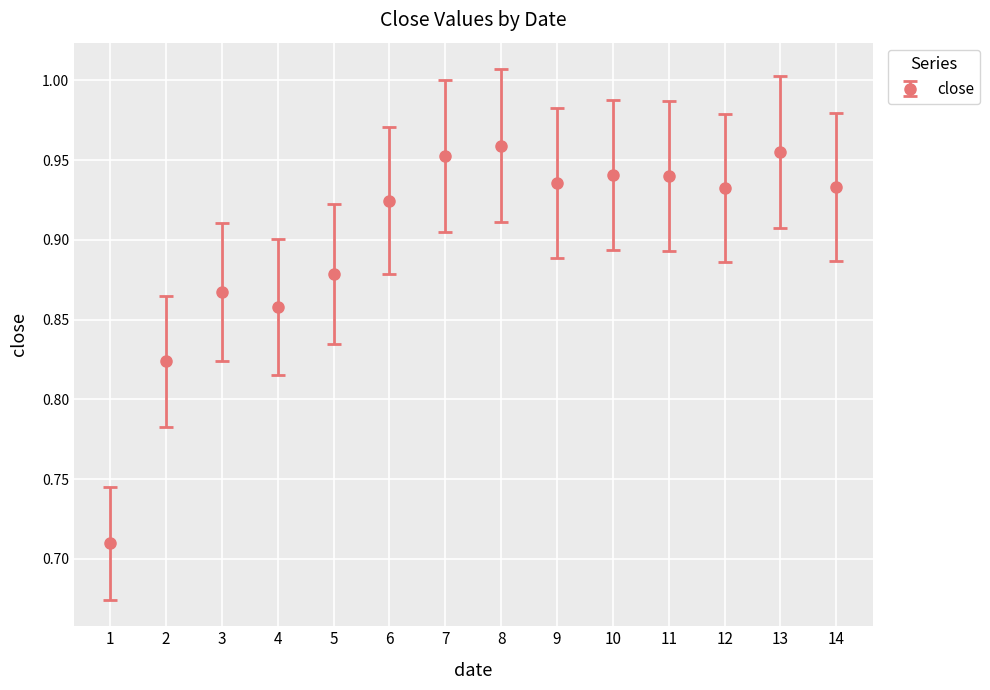

How many values are between 0 and 1?

14